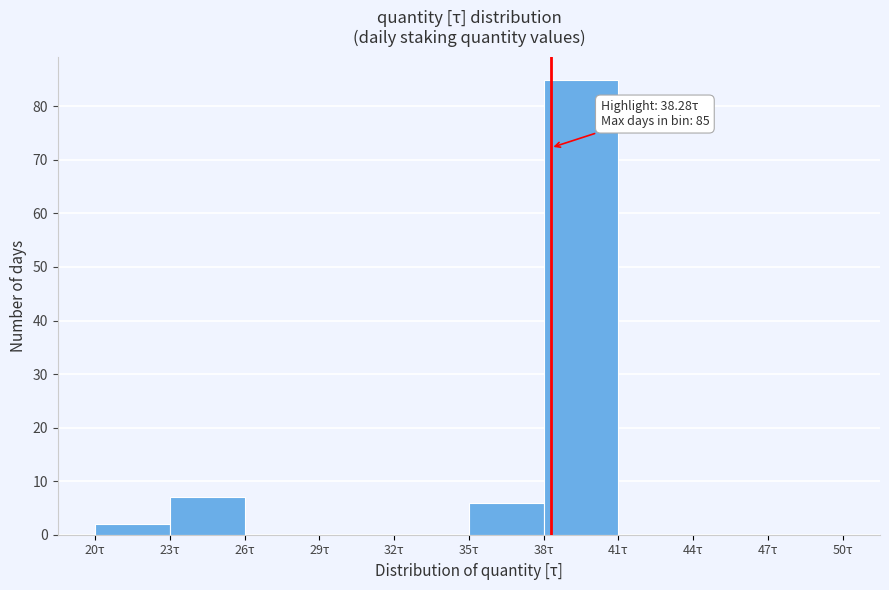

Over which range of the x-axis is the bar tallest?

38 to 41